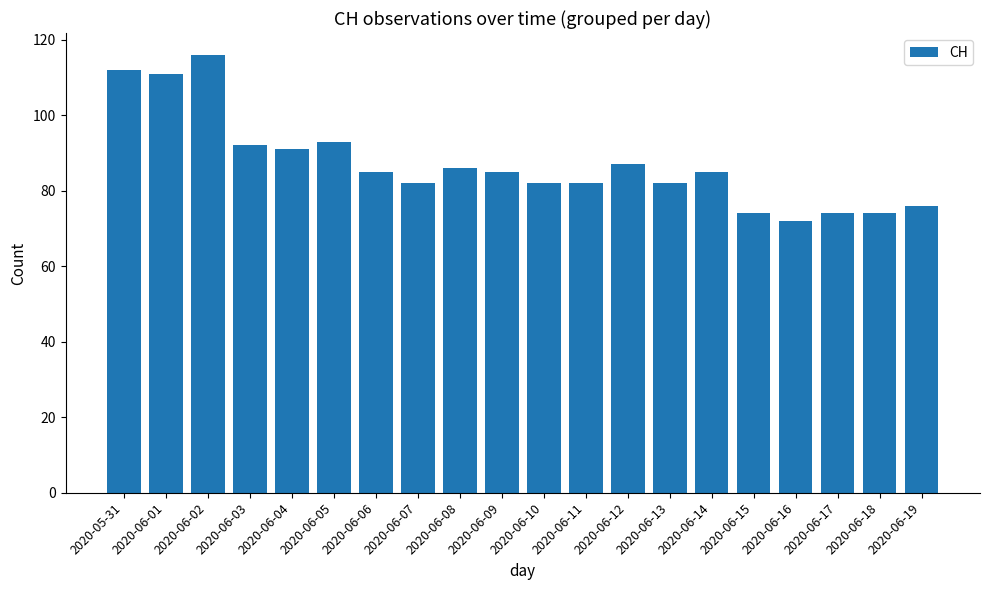

What is the difference between the second highest and second lowest values?

38